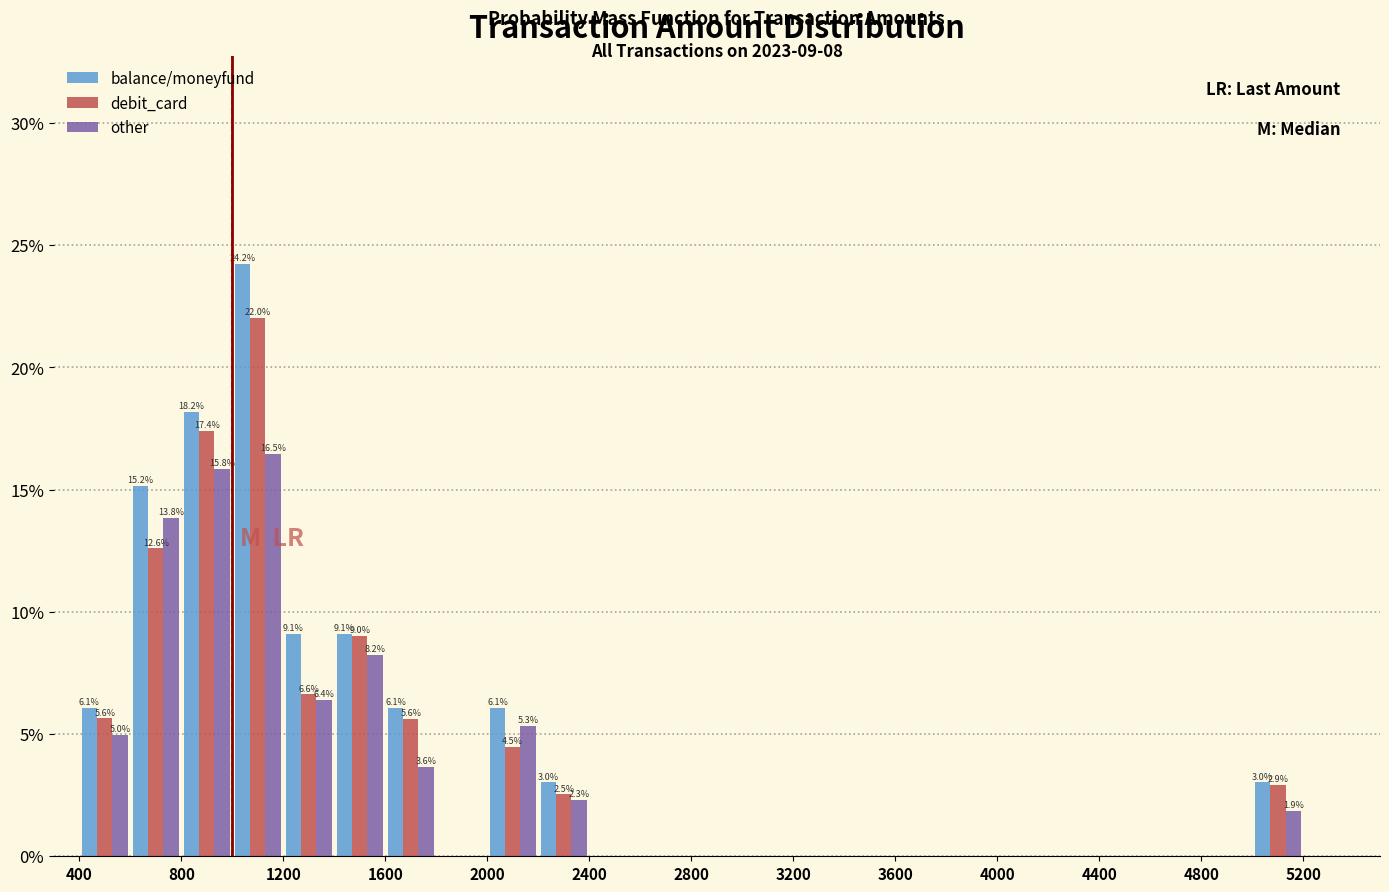

In the other series, which range on the x-axis has the tallest bar?

1000 to 1200